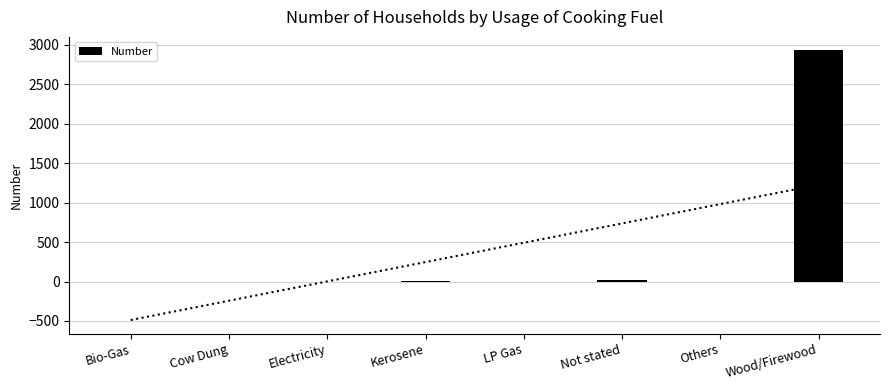

Reading left to right, what are all the values shown in this chart?

Bio-Gas=0	Cow Dung=0	Electricity=0	Kerosene=2	LP Gas=0	Not stated=22	Others=0	Wood/Firewood=2929